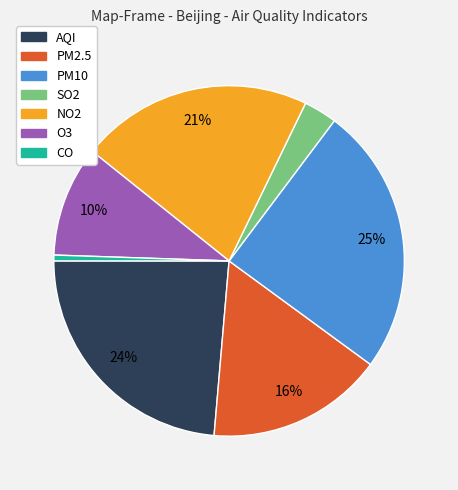

Which slice is the smallest?

CO